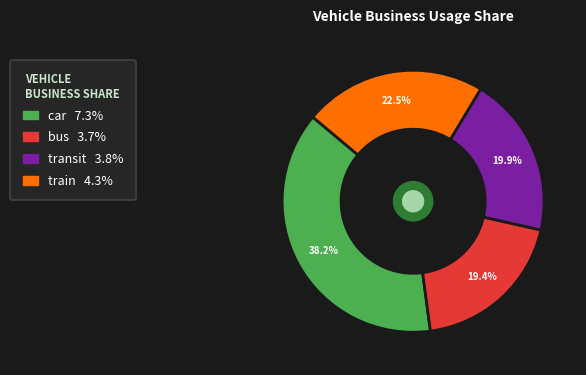

Count the number of slices in the pie.

4